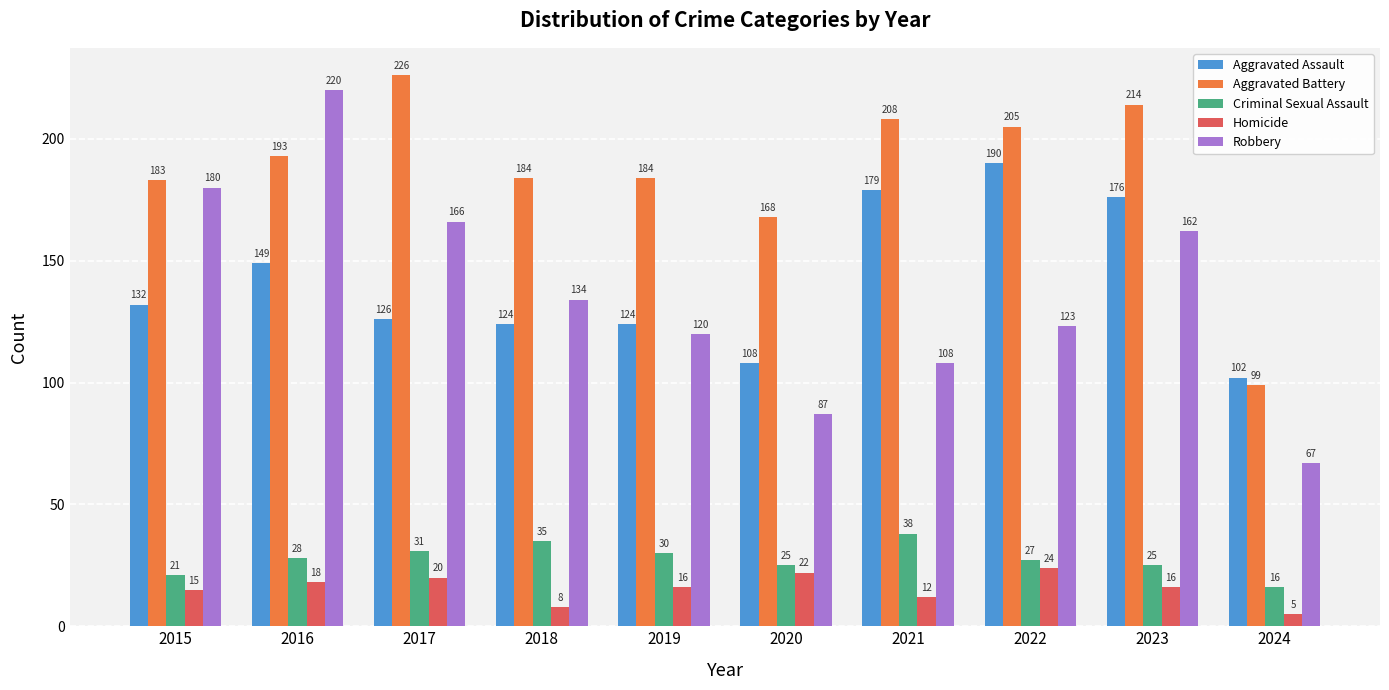

Which category has the lowest value across all series?

2024